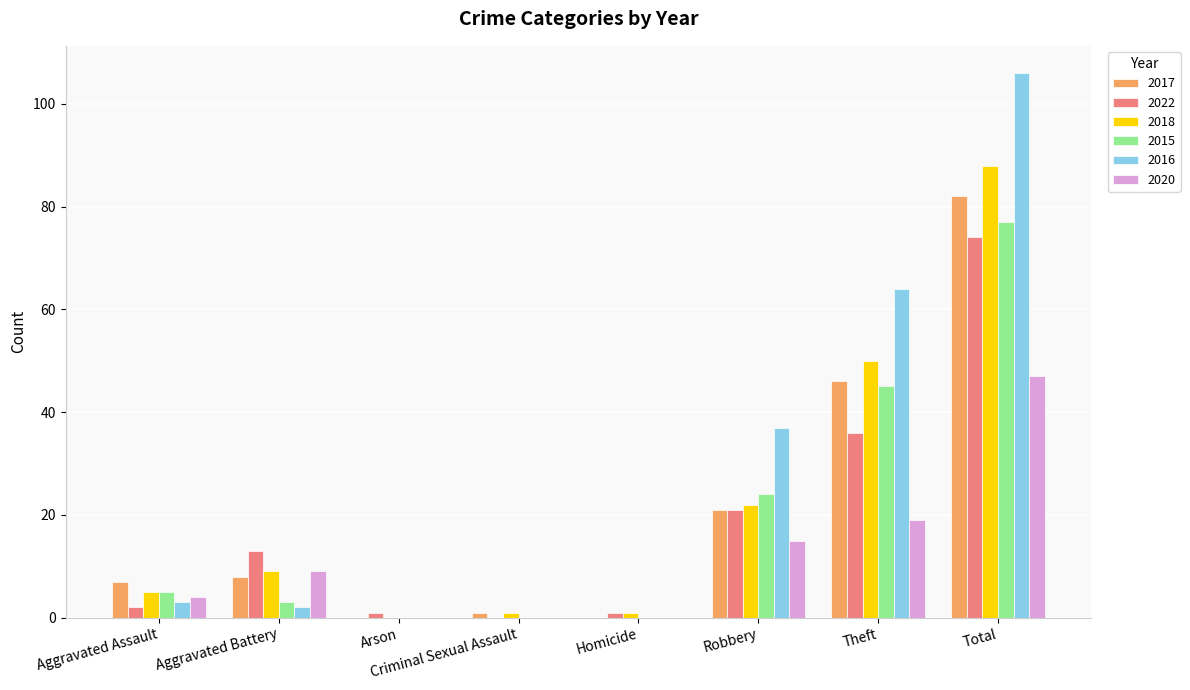

How many groups of bars are there?

8